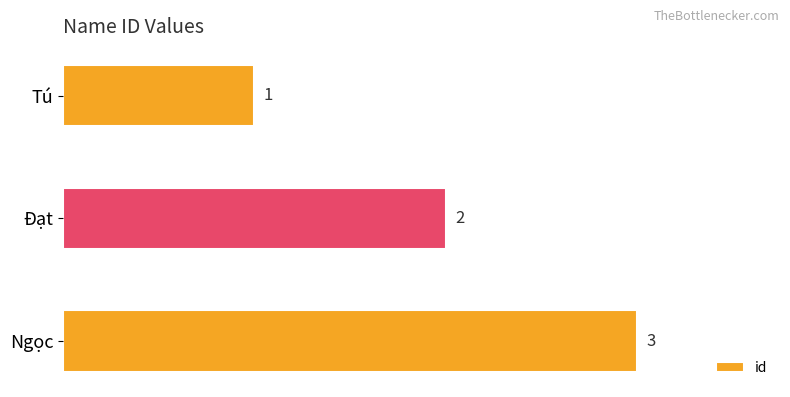

How many categories are shown in the chart?

3